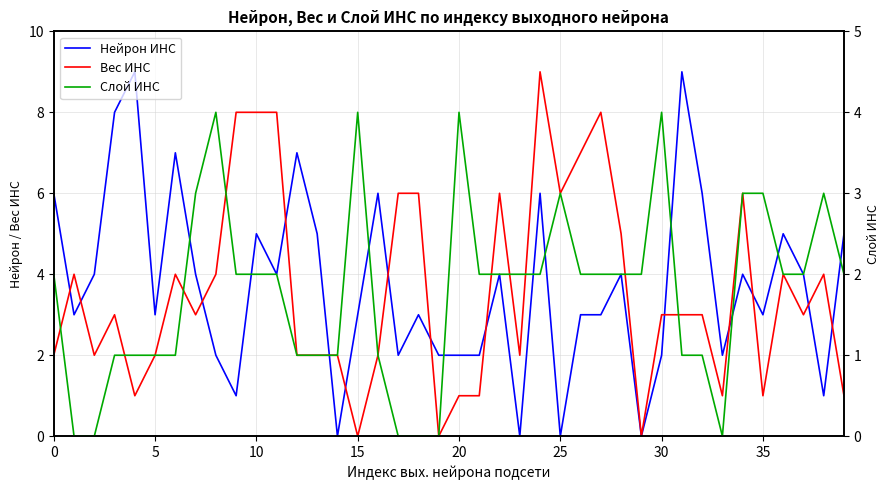

What is the label of the 33rd point from the left?

32